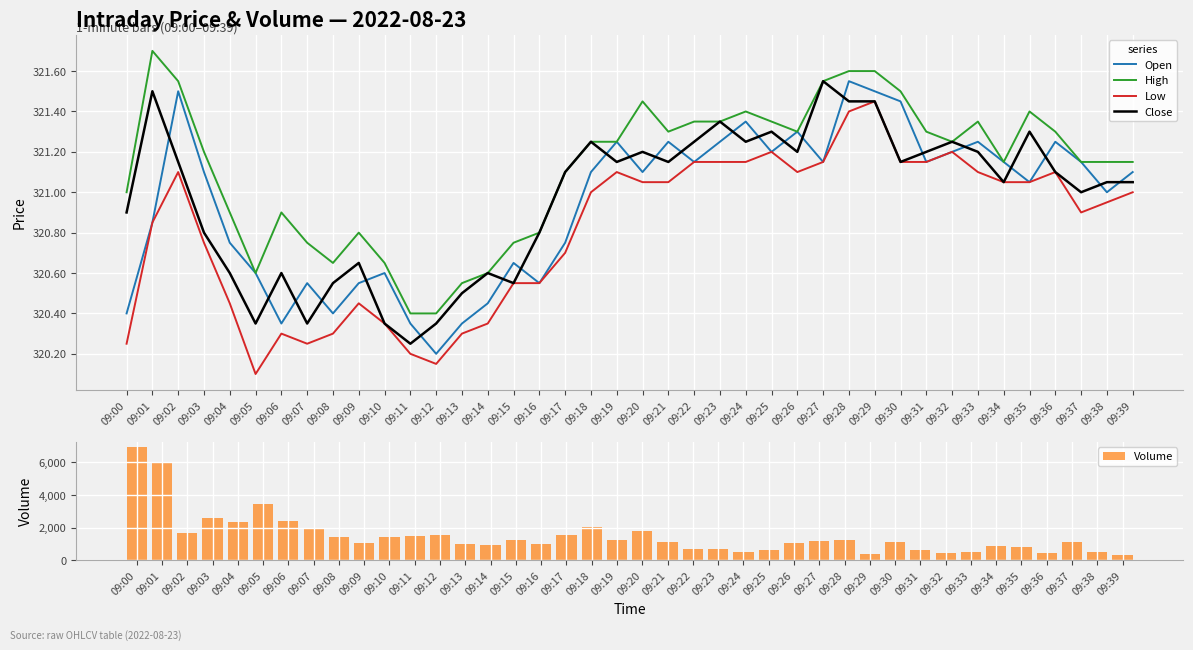

Reading left to right, extract all data points from this chart.

Open: 09:00=320.4	09:01=320.9	09:02=321.5	09:03=321.1	09:04=320.8	09:05=320.6	09:06=320.4	09:07=320.6	09:08=320.4	09:09=320.6	09:10=320.6	09:11=320.4	09:12=320.2	09:13=320.4	09:14=320.4	09:15=320.6	09:16=320.6	09:17=320.8	09:18=321.1	09:19=321.2	09:20=321.1	09:21=321.2	09:22=321.1	09:23=321.2	09:24=321.4	09:25=321.2	09:26=321.3	09:27=321.1	09:28=321.6	09:29=321.5	09:30=321.4	09:31=321.1	09:32=321.2	09:33=321.2	09:34=321.1	09:35=321.1	09:36=321.2	09:37=321.1	09:38=321.0	09:39=321.1
High: 09:00=321.0	09:01=321.7	09:02=321.6	09:03=321.2	09:04=320.9	09:05=320.6	09:06=320.9	09:07=320.8	09:08=320.6	09:09=320.8	09:10=320.6	09:11=320.4	09:12=320.4	09:13=320.6	09:14=320.6	09:15=320.8	09:16=320.8	09:17=321.1	09:18=321.2	09:19=321.2	09:20=321.4	09:21=321.3	09:22=321.4	09:23=321.4	09:24=321.4	09:25=321.4	09:26=321.3	09:27=321.6	09:28=321.6	09:29=321.6	09:30=321.5	09:31=321.3	09:32=321.2	09:33=321.4	09:34=321.1	09:35=321.4	09:36=321.3	09:37=321.1	09:38=321.1	09:39=321.1
Low: 09:00=320.2	09:01=320.9	09:02=321.1	09:03=320.8	09:04=320.4	09:05=320.1	09:06=320.3	09:07=320.2	09:08=320.3	09:09=320.4	09:10=320.4	09:11=320.2	09:12=320.1	09:13=320.3	09:14=320.4	09:15=320.6	09:16=320.6	09:17=320.7	09:18=321.0	09:19=321.1	09:20=321.1	09:21=321.1	09:22=321.1	09:23=321.1	09:24=321.1	09:25=321.2	09:26=321.1	09:27=321.1	09:28=321.4	09:29=321.4	09:30=321.1	09:31=321.1	09:32=321.2	09:33=321.1	09:34=321.1	09:35=321.1	09:36=321.1	09:37=320.9	09:38=320.9	09:39=321.0
Close: 09:00=320.9	09:01=321.5	09:02=321.1	09:03=320.8	09:04=320.6	09:05=320.4	09:06=320.6	09:07=320.4	09:08=320.6	09:09=320.6	09:10=320.4	09:11=320.2	09:12=320.4	09:13=320.5	09:14=320.6	09:15=320.6	09:16=320.8	09:17=321.1	09:18=321.2	09:19=321.1	09:20=321.2	09:21=321.1	09:22=321.2	09:23=321.4	09:24=321.2	09:25=321.3	09:26=321.2	09:27=321.6	09:28=321.4	09:29=321.4	09:30=321.1	09:31=321.2	09:32=321.2	09:33=321.2	09:34=321.1	09:35=321.3	09:36=321.1	09:37=321.0	09:38=321.1	09:39=321.1
Volume: 09:00=6913.0	09:01=5935.0	09:02=1650.0	09:03=2589.0	09:04=2318.0	09:05=3469.0	09:06=2428.0	09:07=1935.0	09:08=1420.0	09:09=1047.0	09:10=1414.0	09:11=1469.0	09:12=1516.0	09:13=1007.0	09:14=944.0	09:15=1238.0	09:16=972.0	09:17=1575.0	09:18=2039.0	09:19=1213.0	09:20=1770.0	09:21=1092.0	09:22=699.0	09:23=684.0	09:24=478.0	09:25=658.0	09:26=1067.0	09:27=1166.0	09:28=1219.0	09:29=380.0	09:30=1092.0	09:31=628.0	09:32=434.0	09:33=502.0	09:34=901.0	09:35=791.0	09:36=442.0	09:37=1088.0	09:38=510.0	09:39=307.0